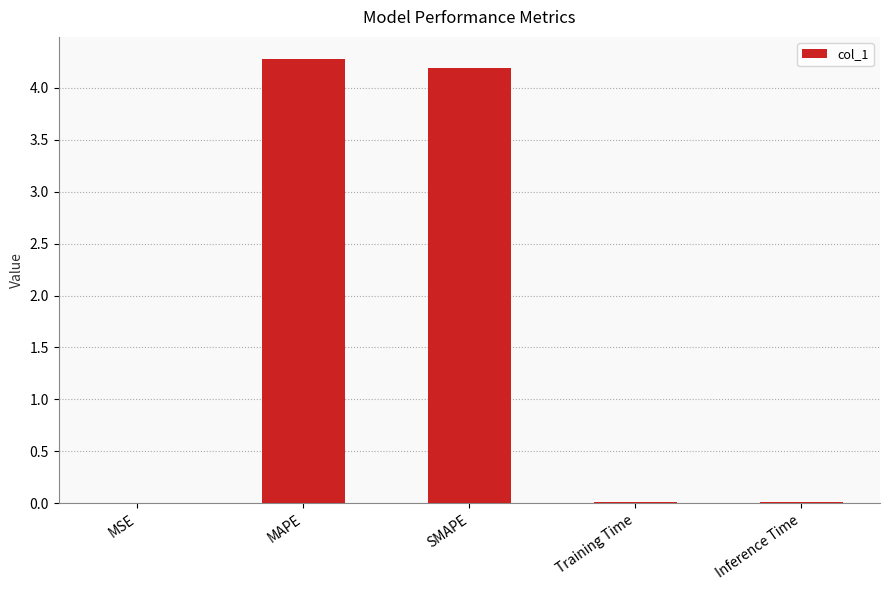

The chart shows a value of 0.0 at Training Time. True or false?

True